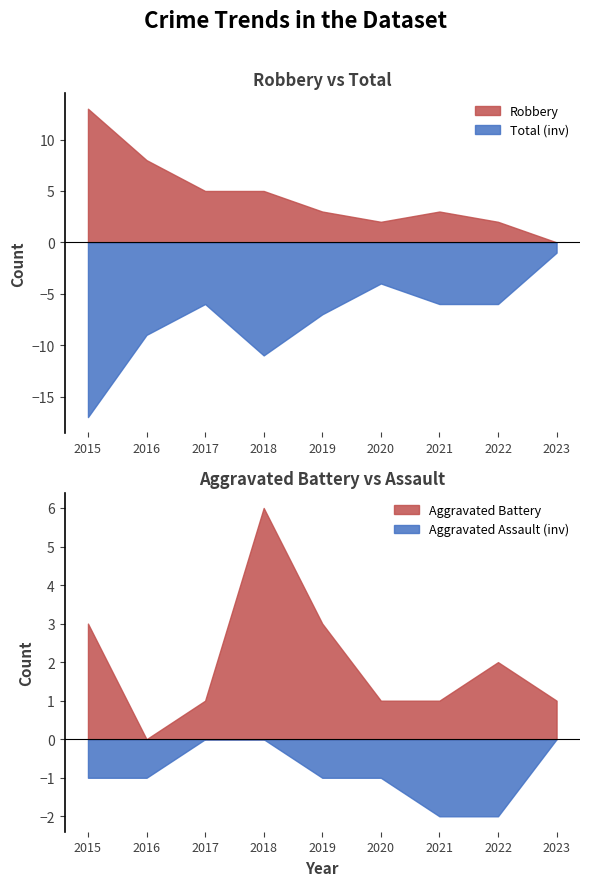

True or false: Robbery has a value of 5 at 2018.

True